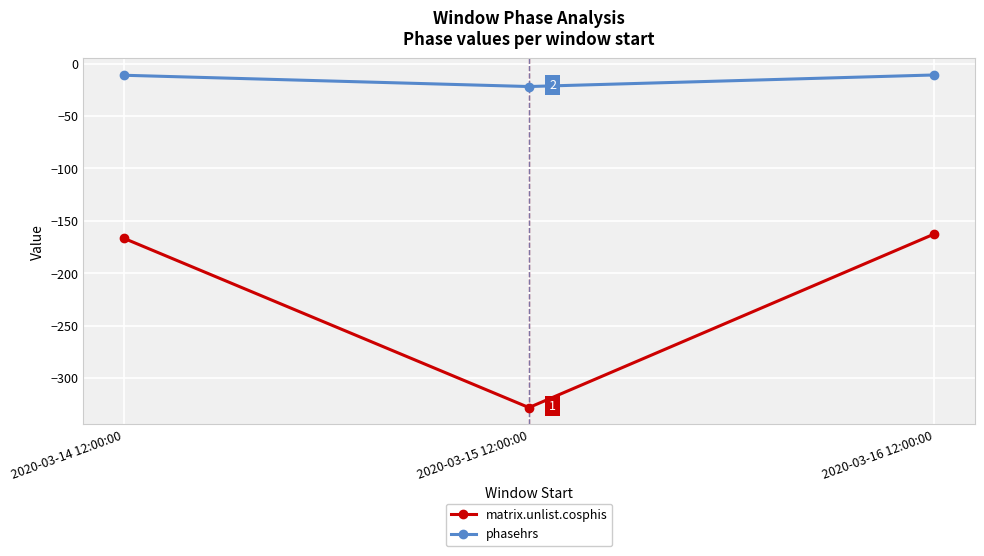

What is the total value across all series at 2020-03-16 12:00:00?

-173.5